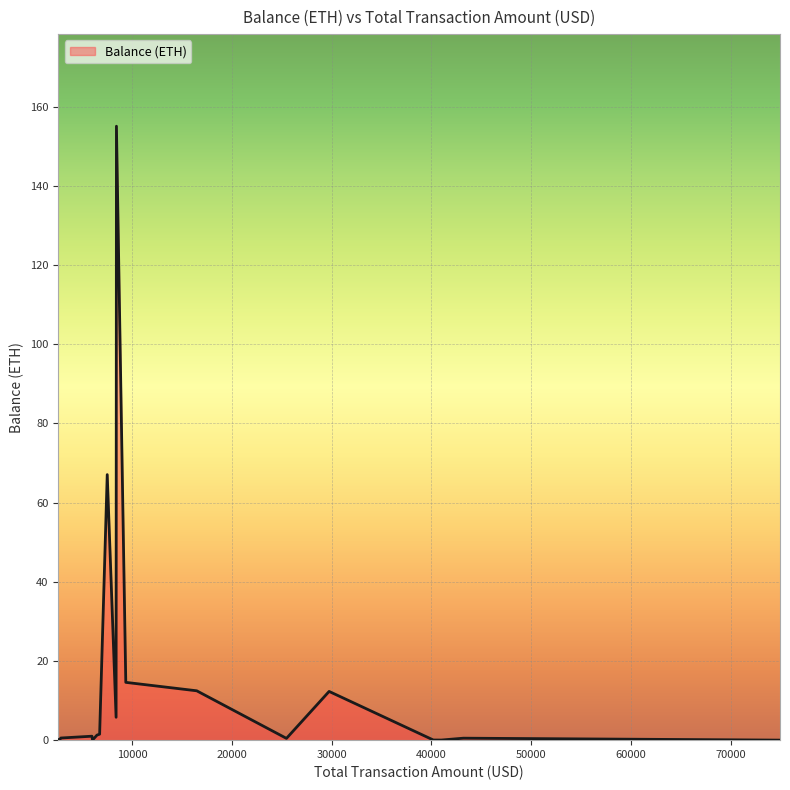

What is the average value?

13.7